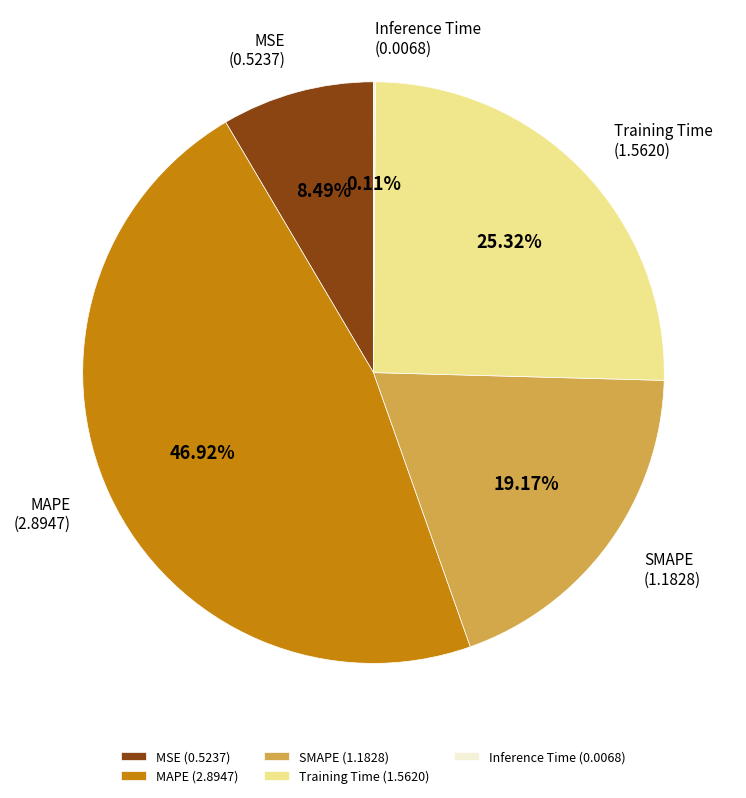

Do MAPE (2.8947) and SMAPE (1.1828) together represent more than half of the pie?

Yes